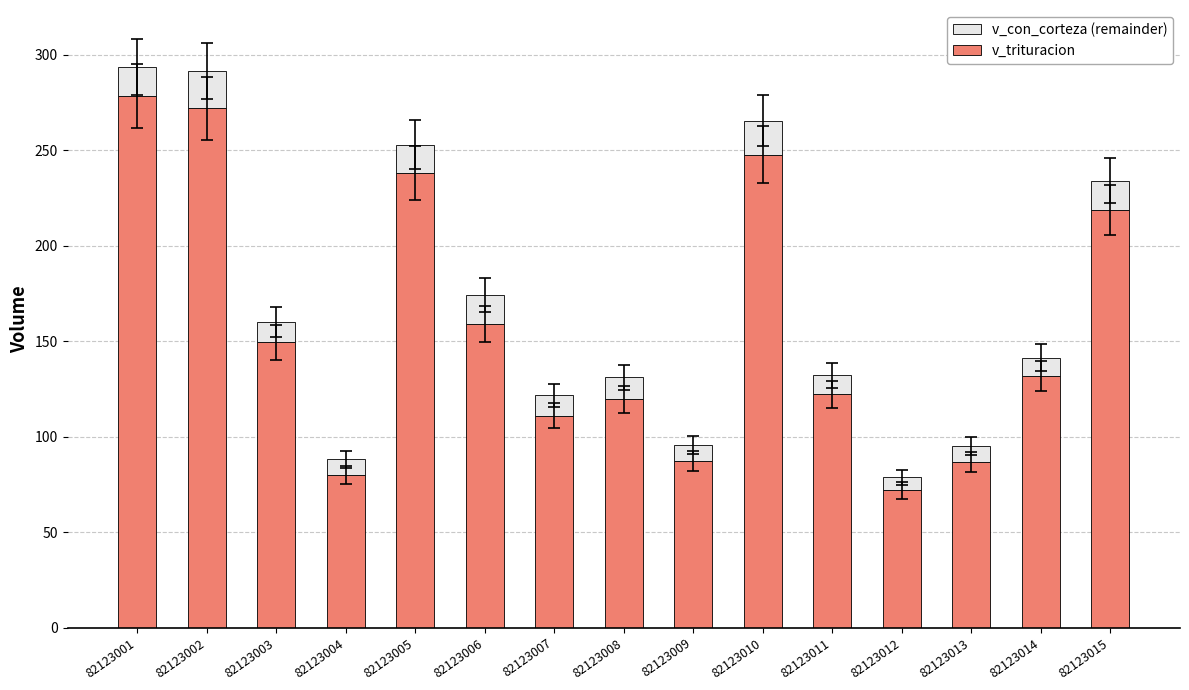

How many data points in v_trituracion are above 131?

8